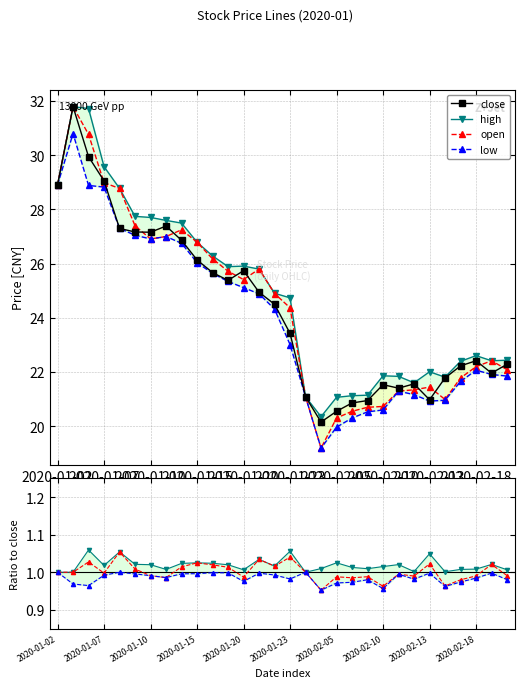

True or false: open and low cross at least once.

False